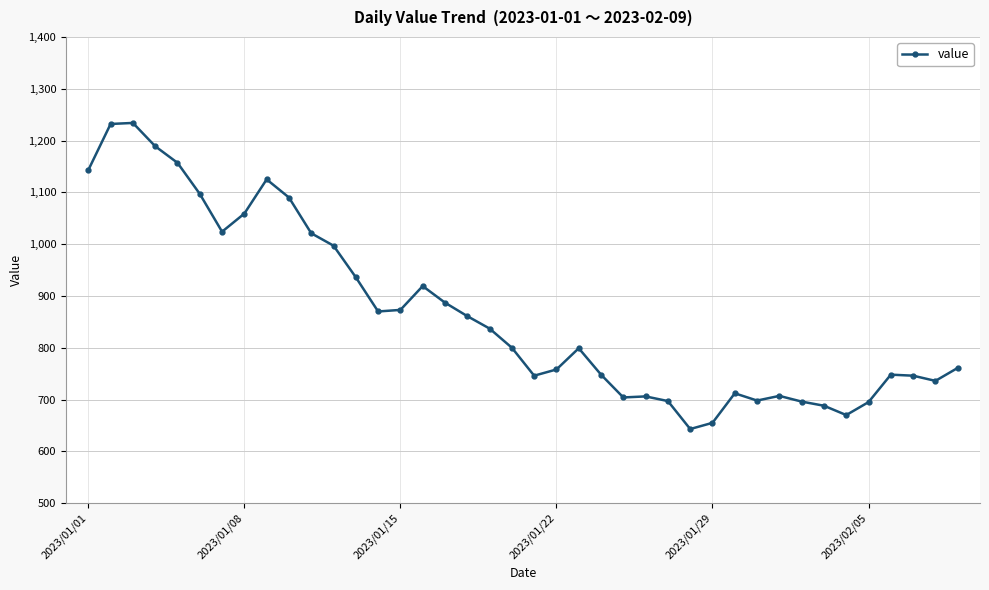

What is the smallest value displayed?

643